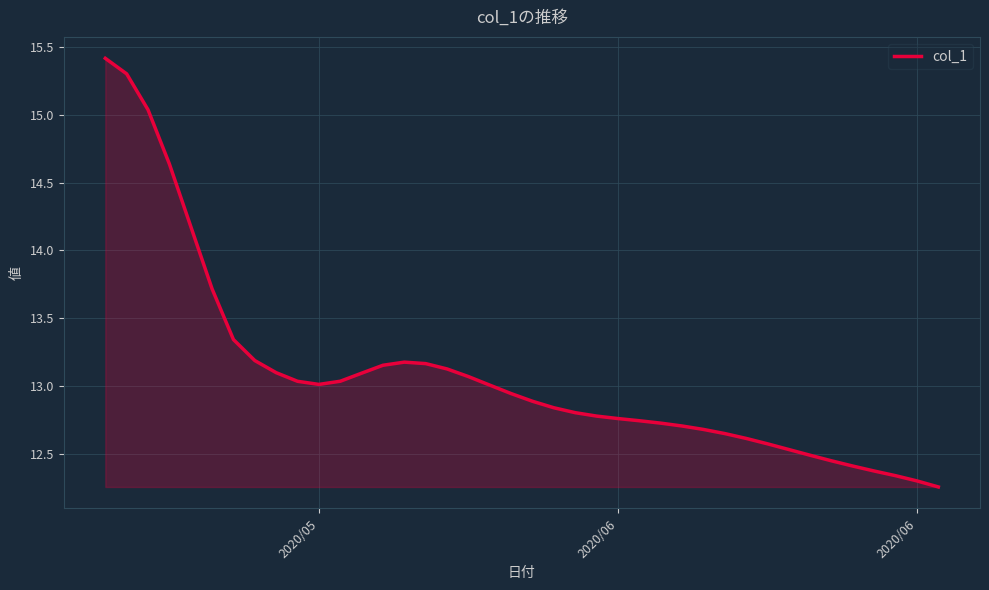

How many lines are shown in the chart?

1